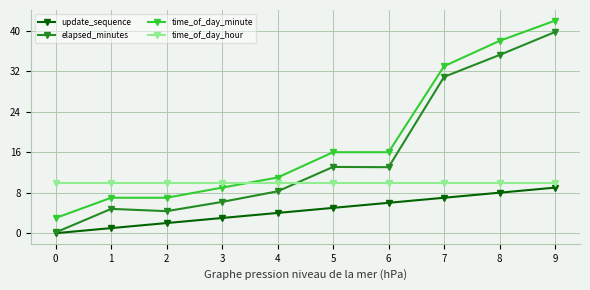

Which series has the largest total across all categories?

time_of_day_minute